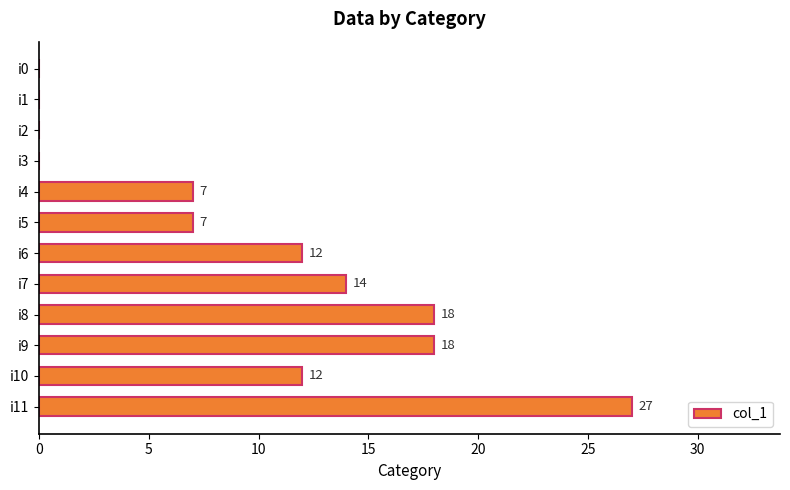

Reading bottom to top, extract all data points from this chart.

i11=27	i10=12	i9=18	i8=18	i7=14	i6=12	i5=7	i4=7	i3=0	i2=0	i1=0	i0=0